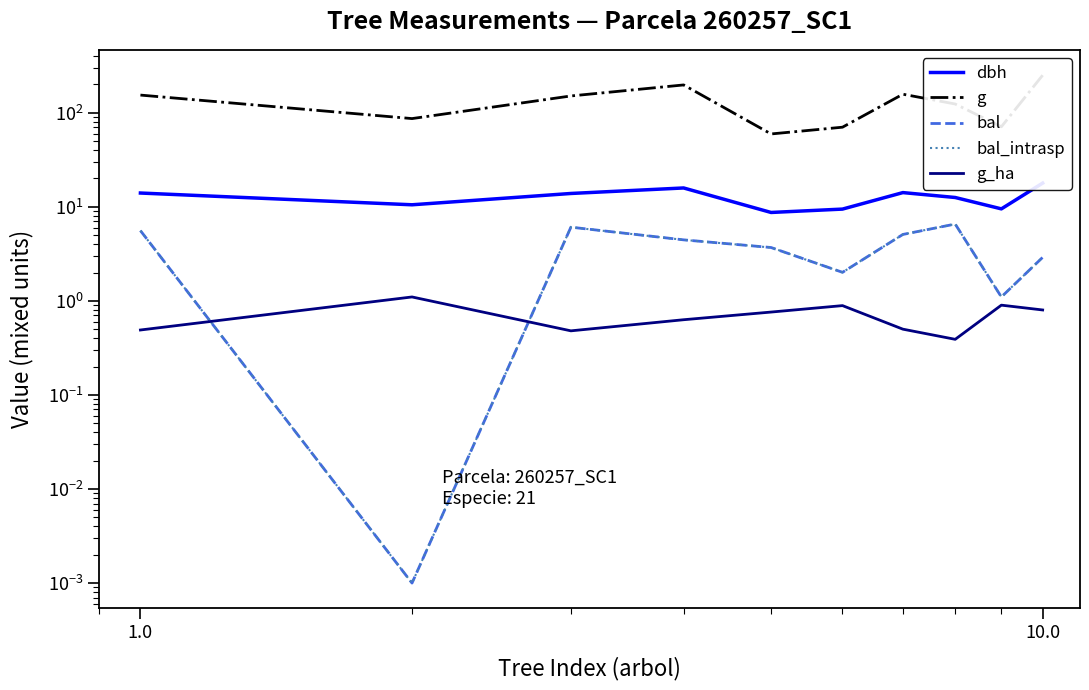

What is the spread (max minus min) of values at 1.0?

150.2